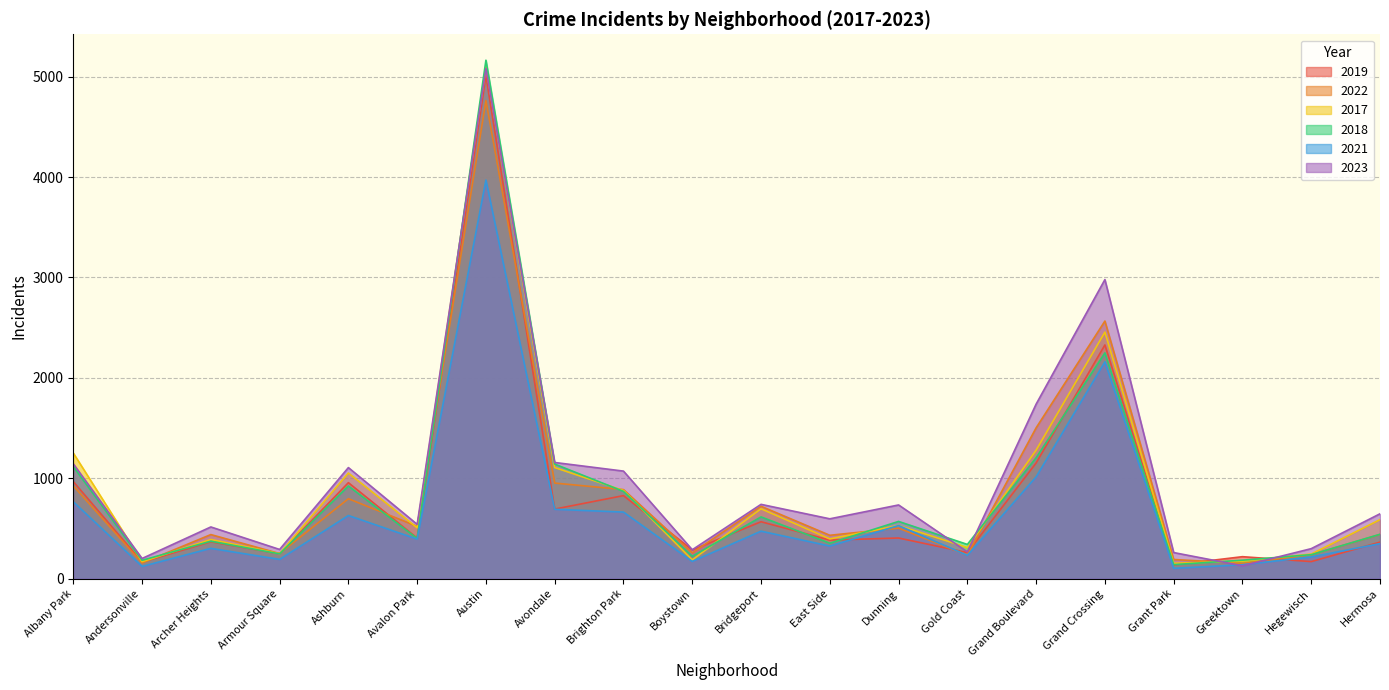

Does the chart have visible grid lines?

Yes